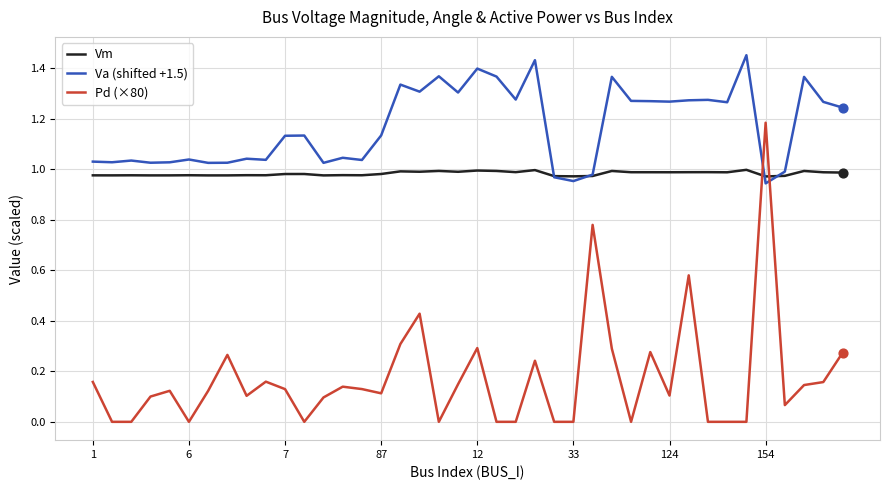

Which series has the largest total across all categories?

Va (shifted +1.5)